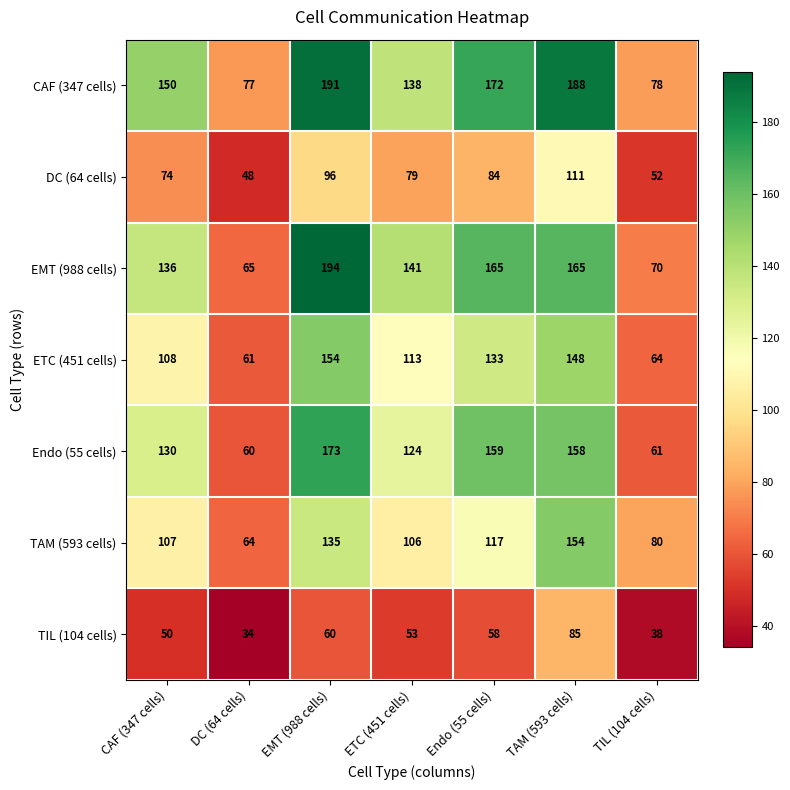

What is the spread (max minus min) of values at CAF (347 cells)?

100